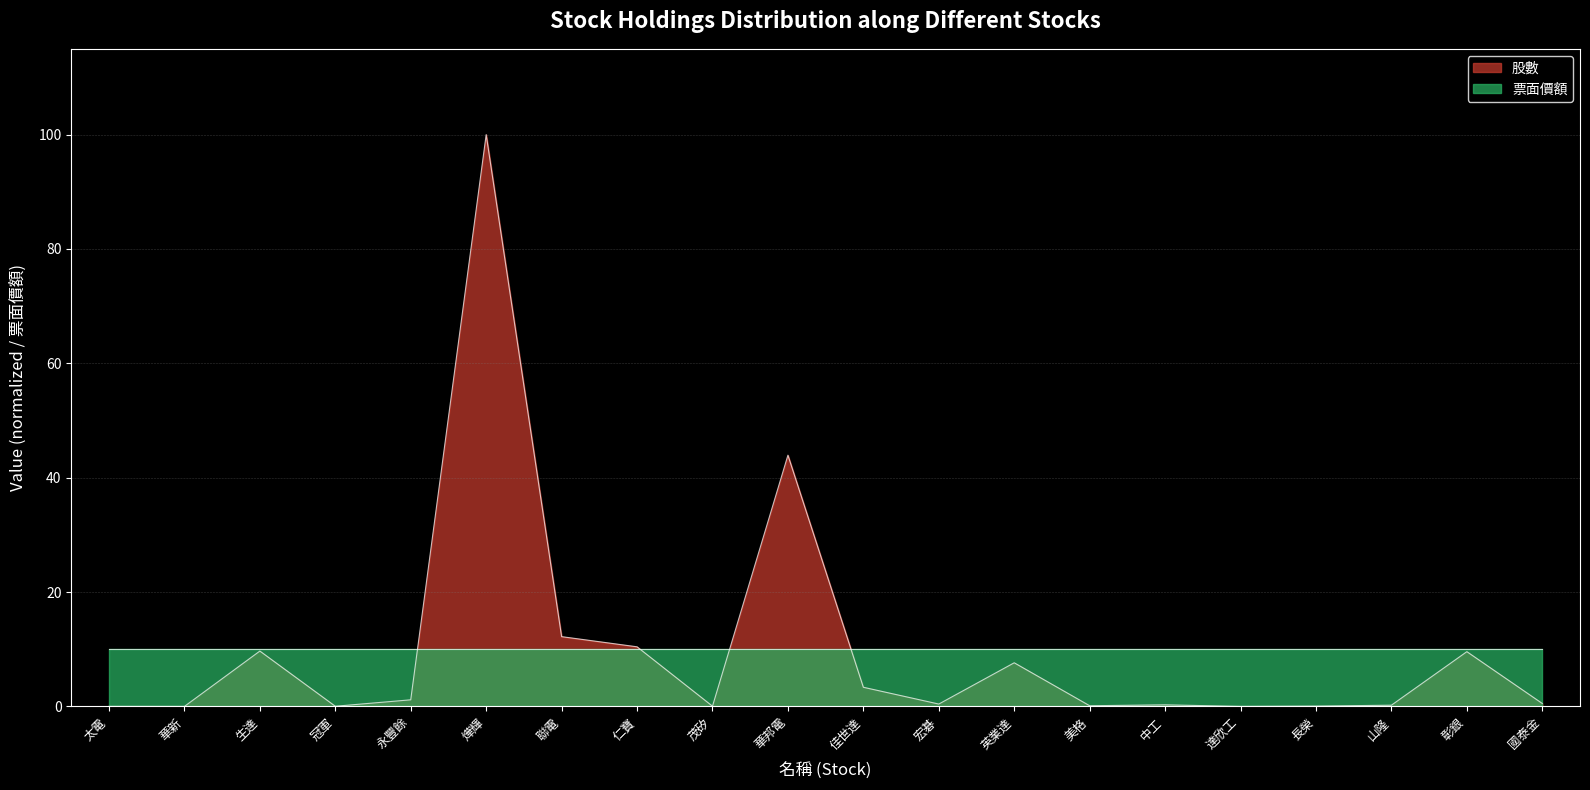

What is the label of the 4th point from the left?

冠軍